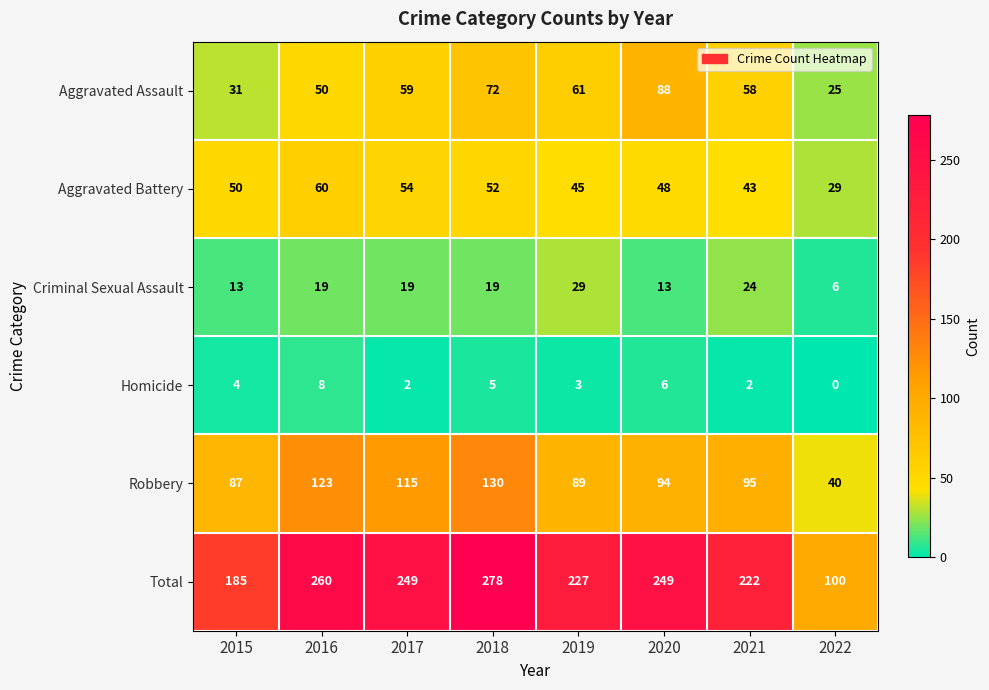

What is the spread (max minus min) of values at 2019?

224